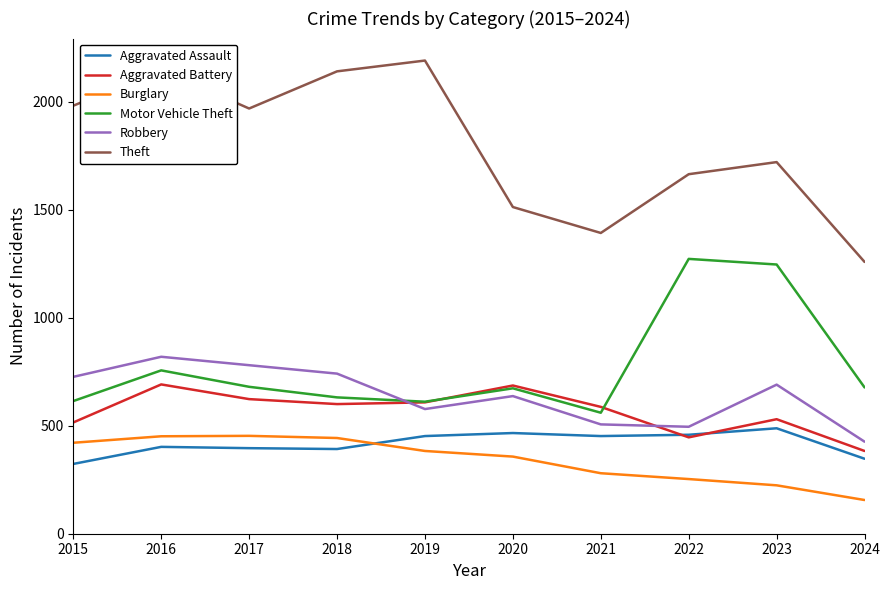

Which label corresponds to the largest value in the chart?

2019